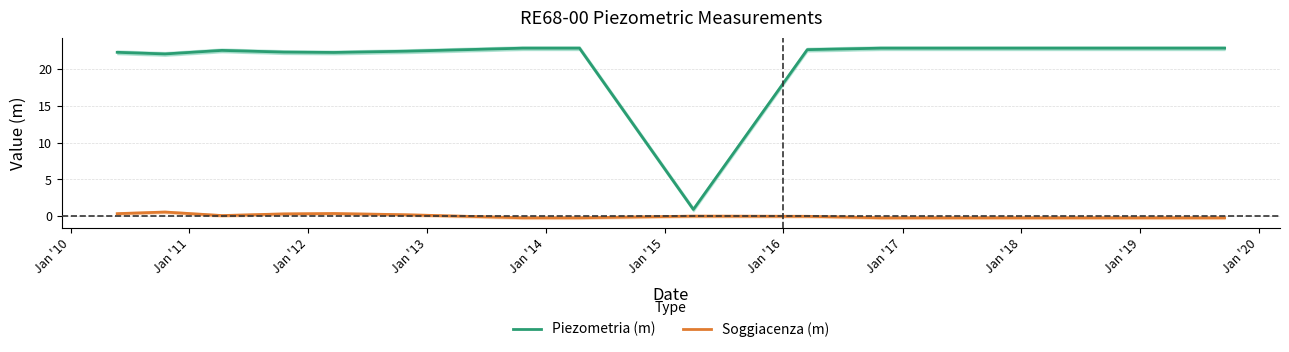

Count the number of data series in this chart.

2